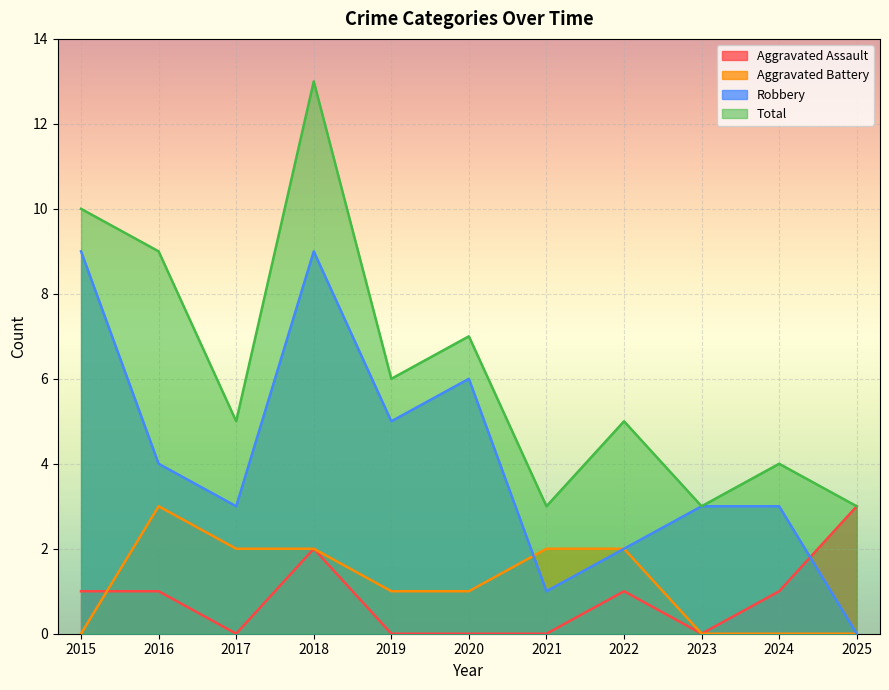

What is the value of the Aggravated Battery point at the 8th from the left?

2